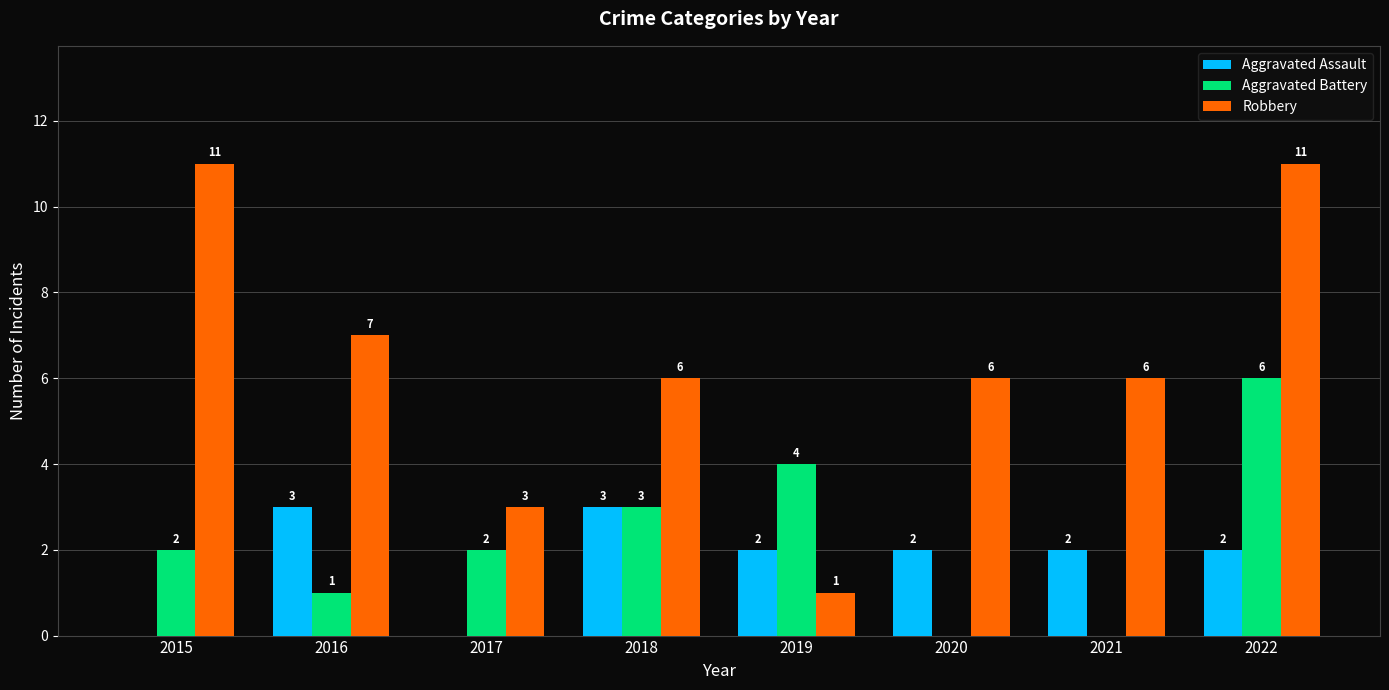

What is the sum of the Robbery values at 2016 and 2022?

18